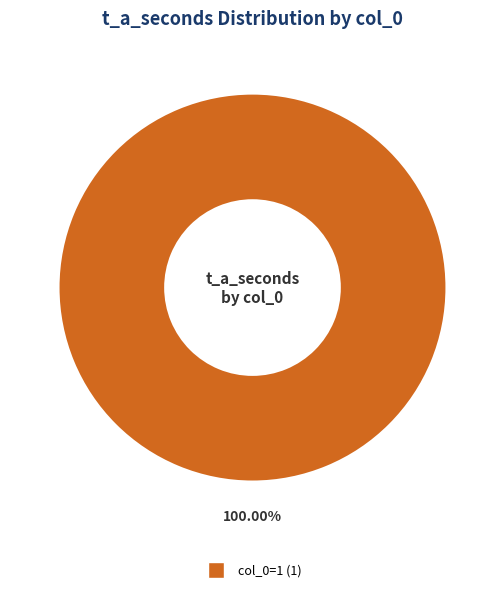

Is there a majority slice in this chart?

Yes